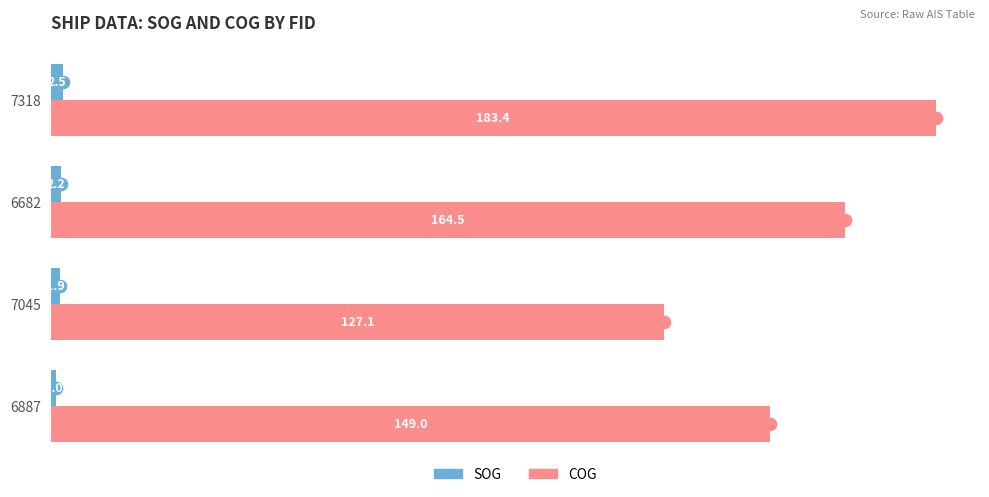

Which series has the largest total across all categories?

COG